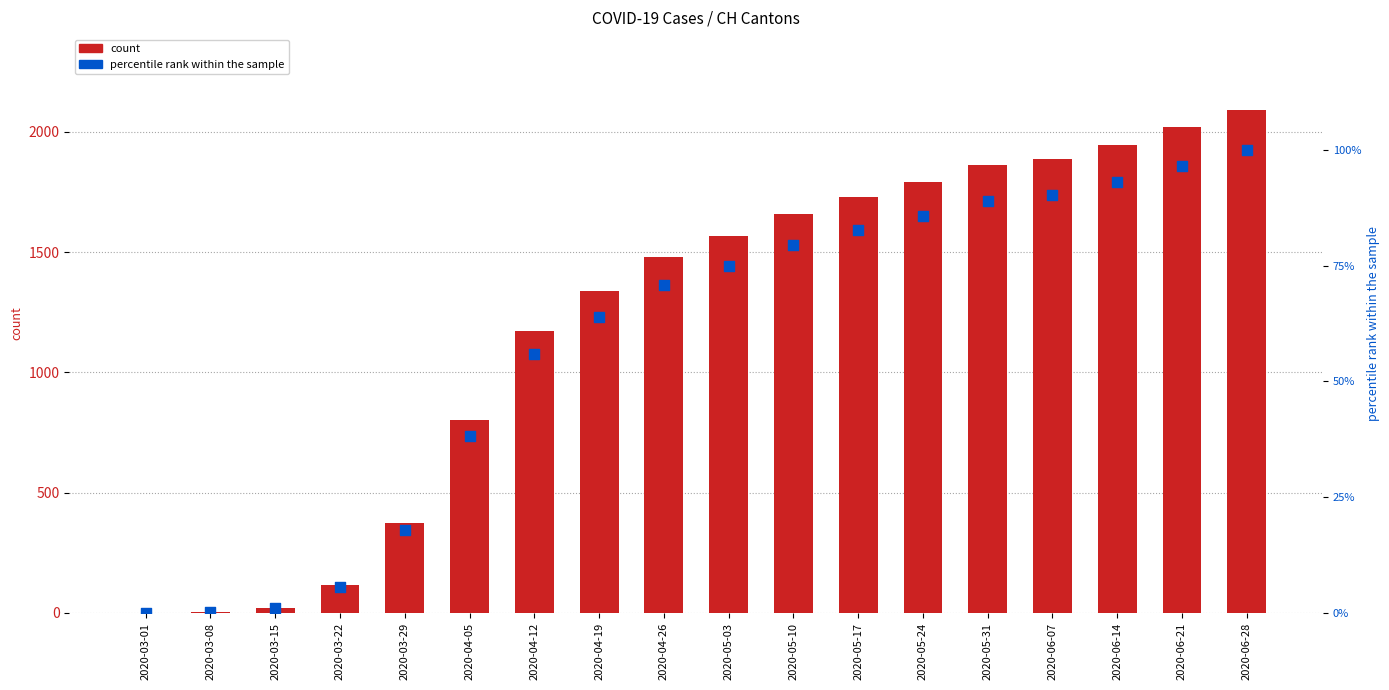

What is the total value across all series at 2020-05-17?

1812.7